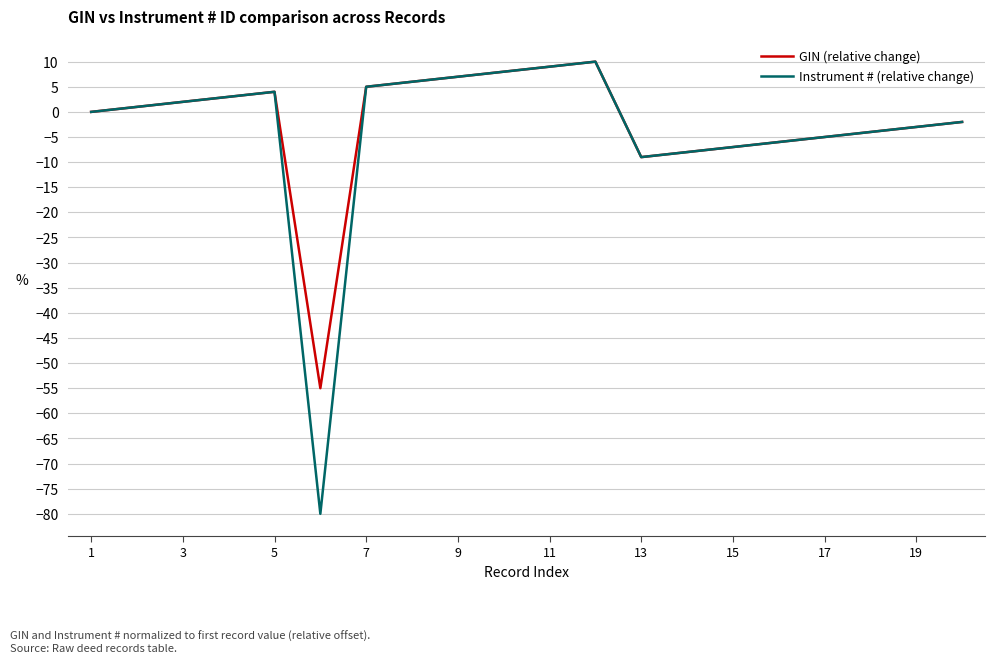

What is the maximum value for Instrument # (relative change)?

10